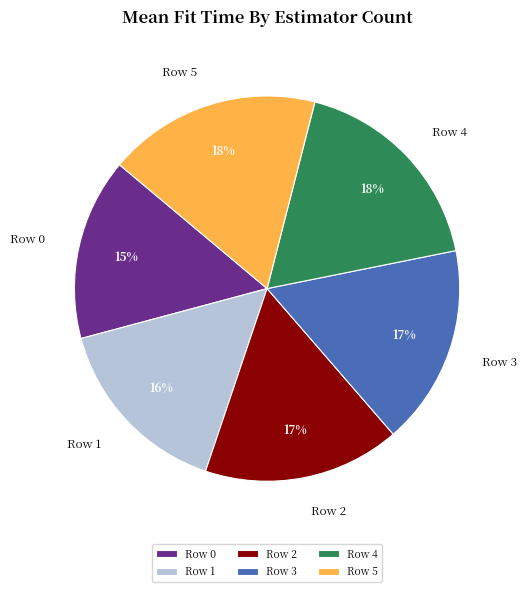

To the nearest percent, what is the combined percentage of Row 4 and Row 5?

36%